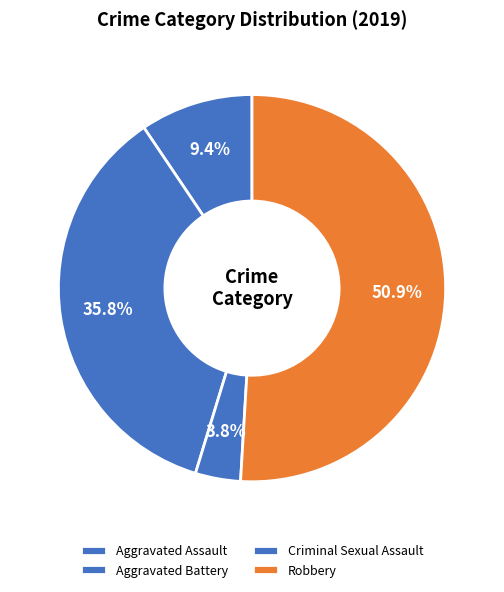

To the nearest percent, what portion does Criminal Sexual Assault represent?

4%